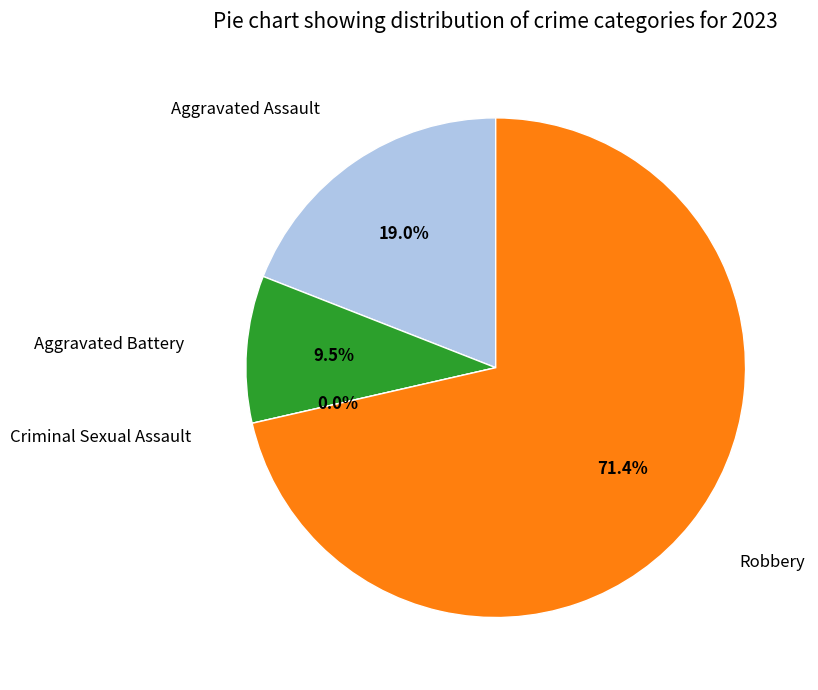

Is there any slice that represents more than half of the pie?

Yes